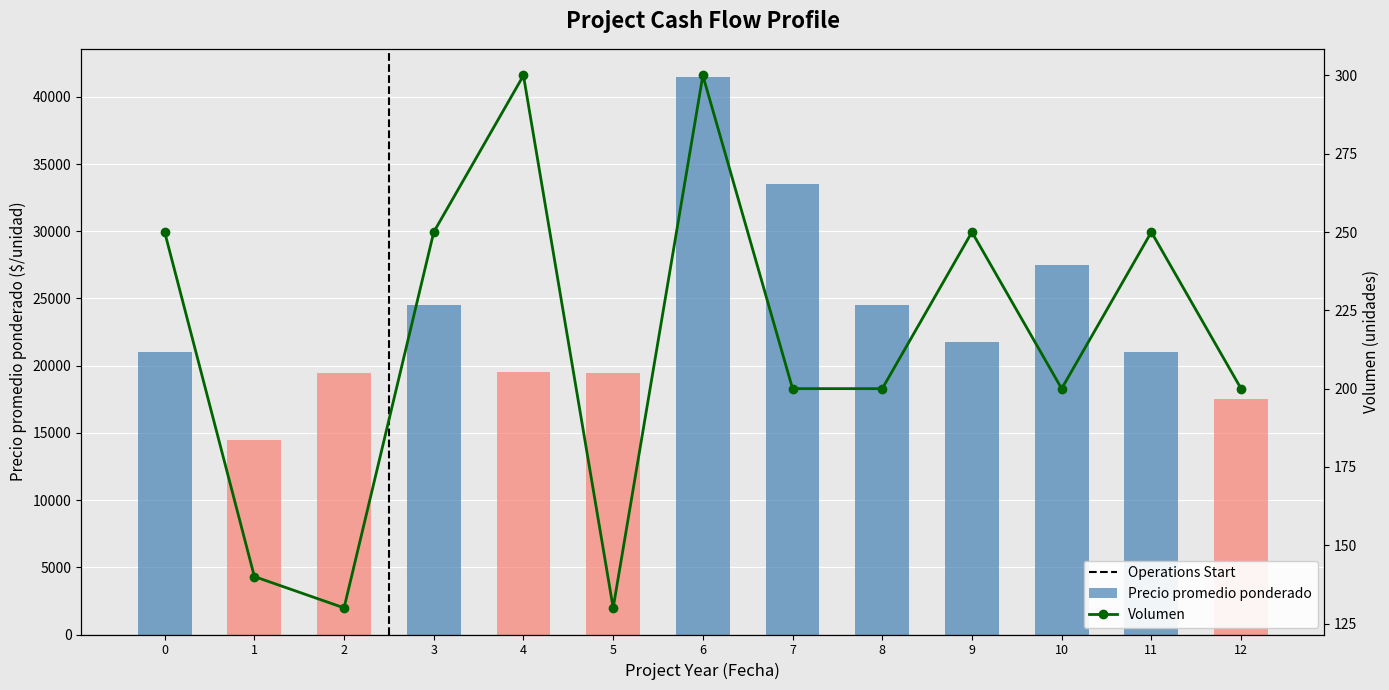

Which category has the highest value in the Precio promedio ponderado series?

6